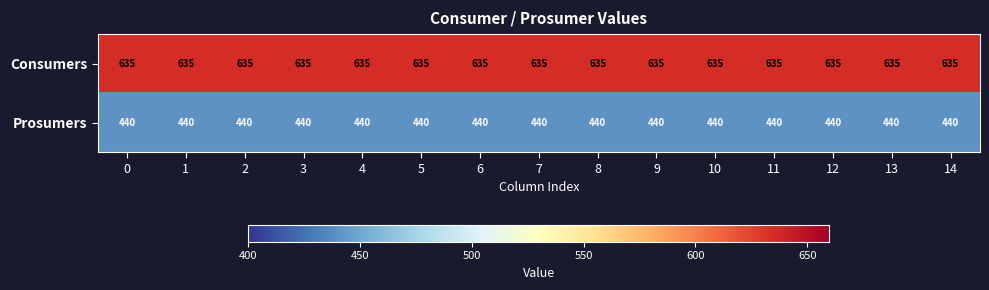

At 8, list the series in order from largest to smallest.

Consumers, Prosumers